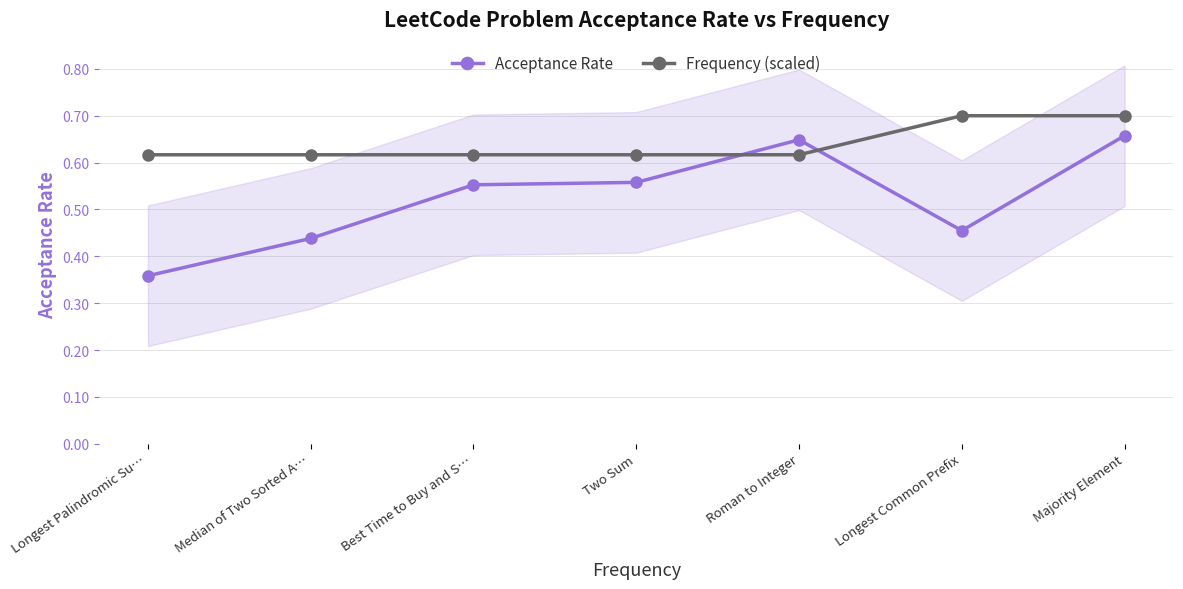

The value of Frequency (scaled) at Longest Common Prefix is 0.4. True or false?

False